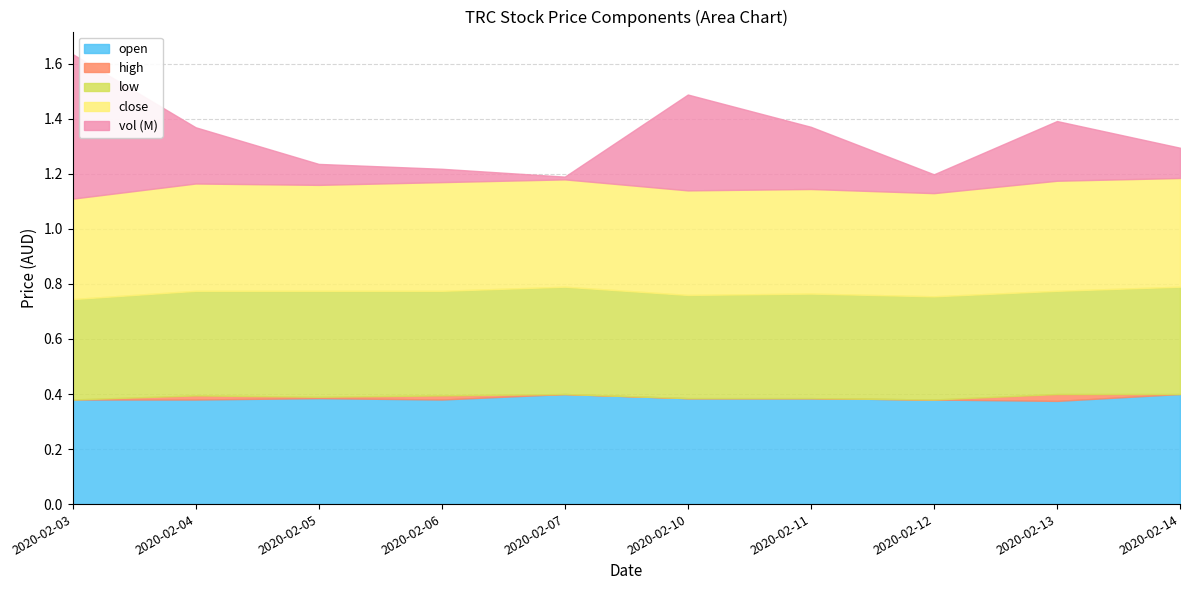

True or false: open has a value of 0.7 at 2020-02-06.

False